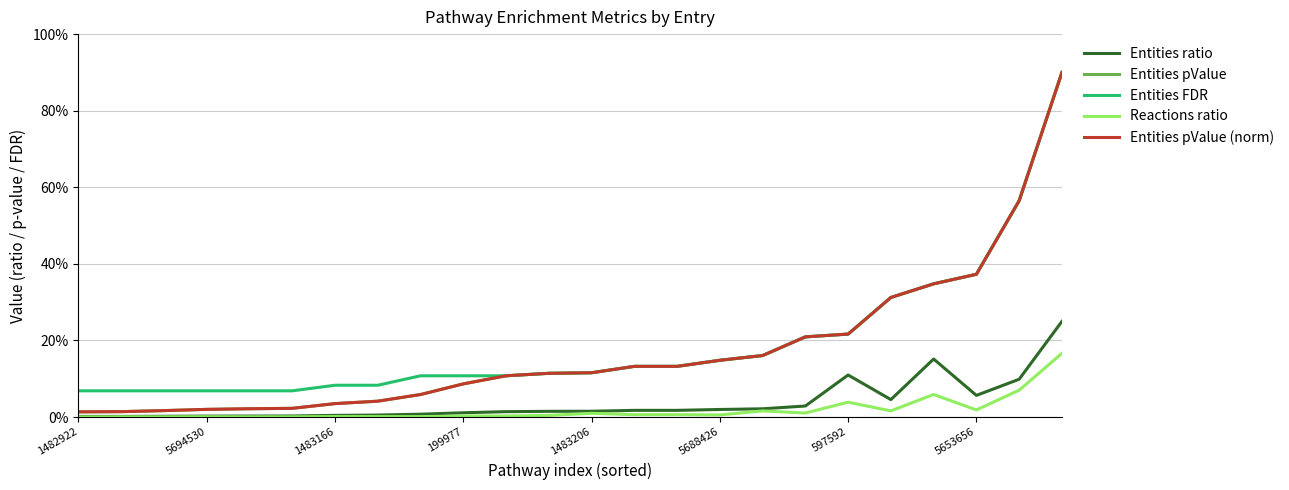

At which category does the chart reach its minimum across all series?

1482922